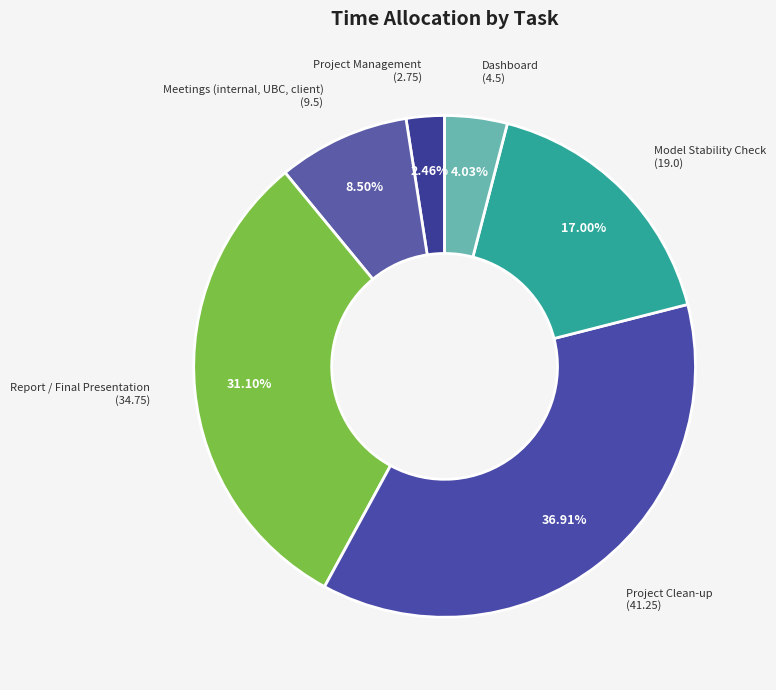

How many slices are in this pie chart?

6